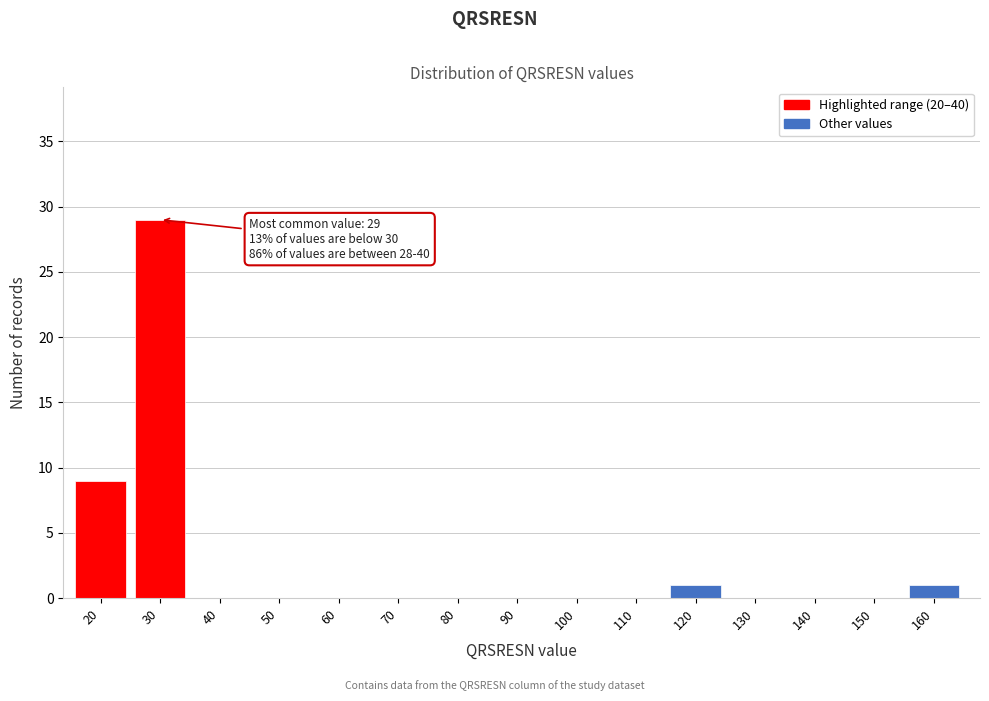

Reading right to left, transcribe all the data shown in this chart.

160=1	150=0	140=0	130=0	120=1	110=0	100=0	90=0	80=0	70=0	60=0	50=0	40=0	30=29	20=9